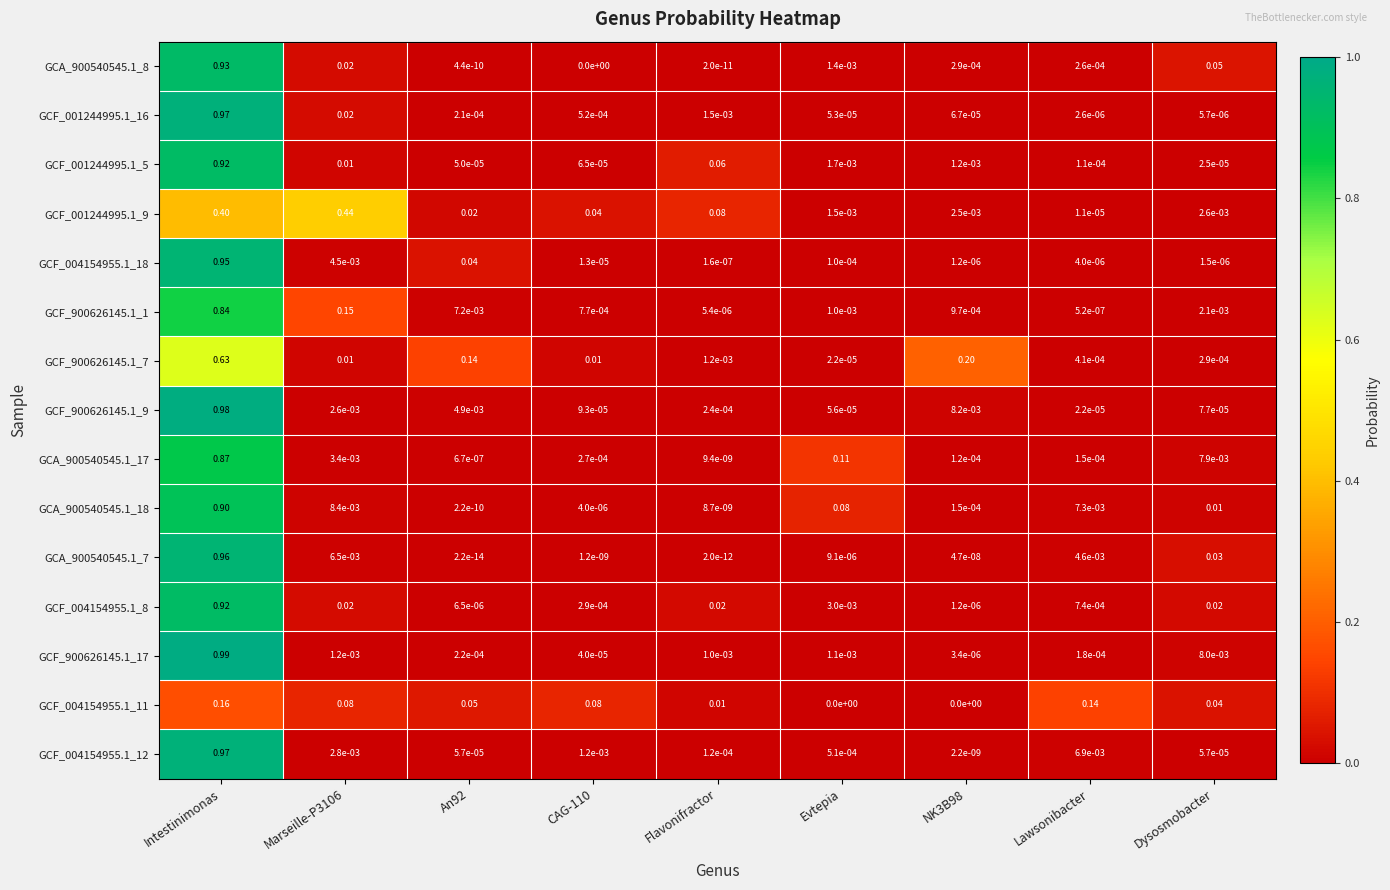

Is the value of GCF_004154955.1_12 at Intestinimonas greater than the value of GCF_001244995.1_16 at Evtepia?

Yes